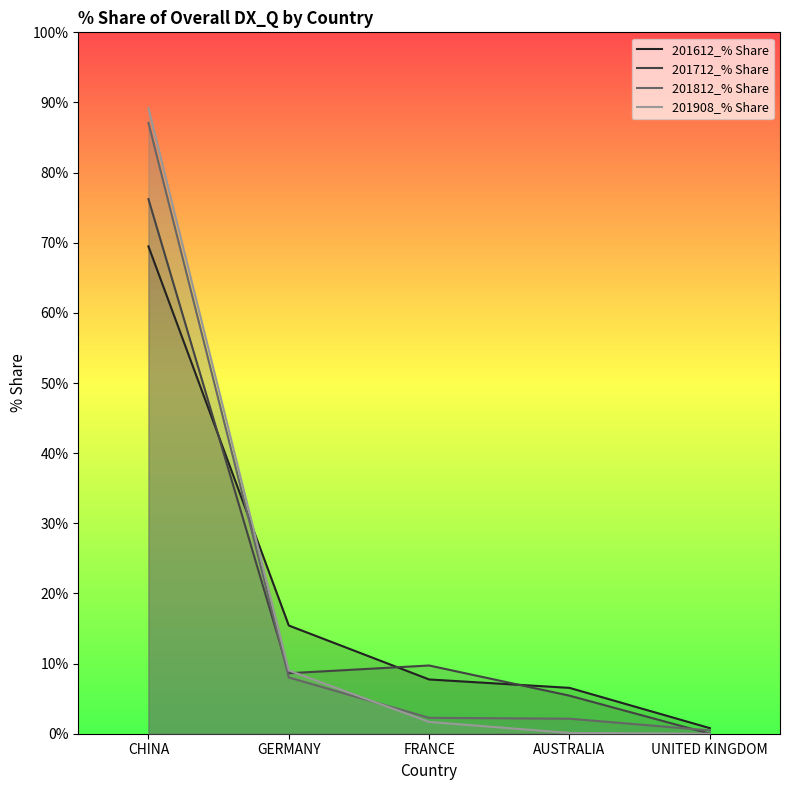

Which series ends up on top after the final intersection of 201812_% Share and 201712_% Share?

201812_% Share